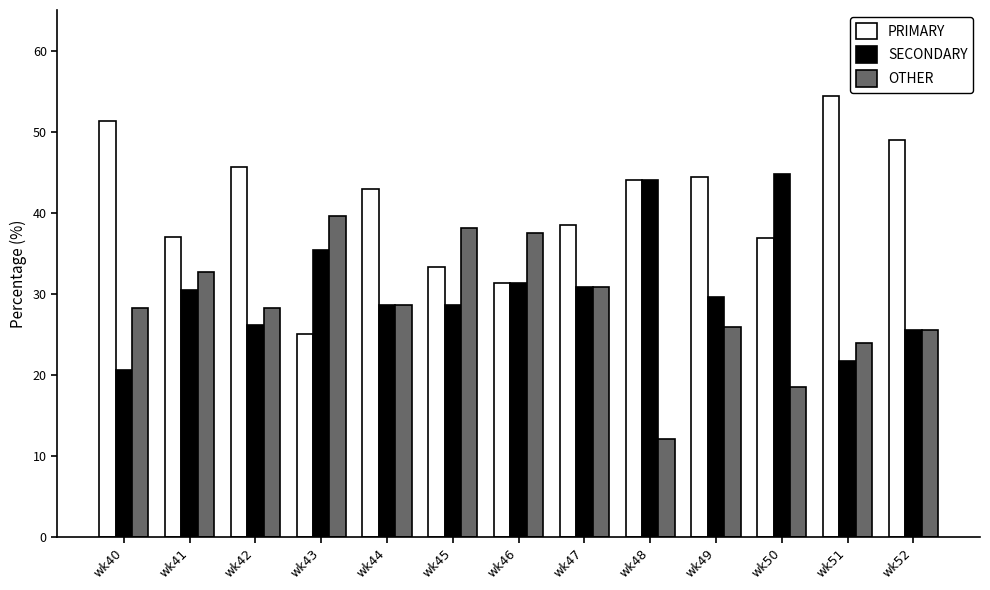

The value of OTHER at wk41 is 32.6. True or false?

True